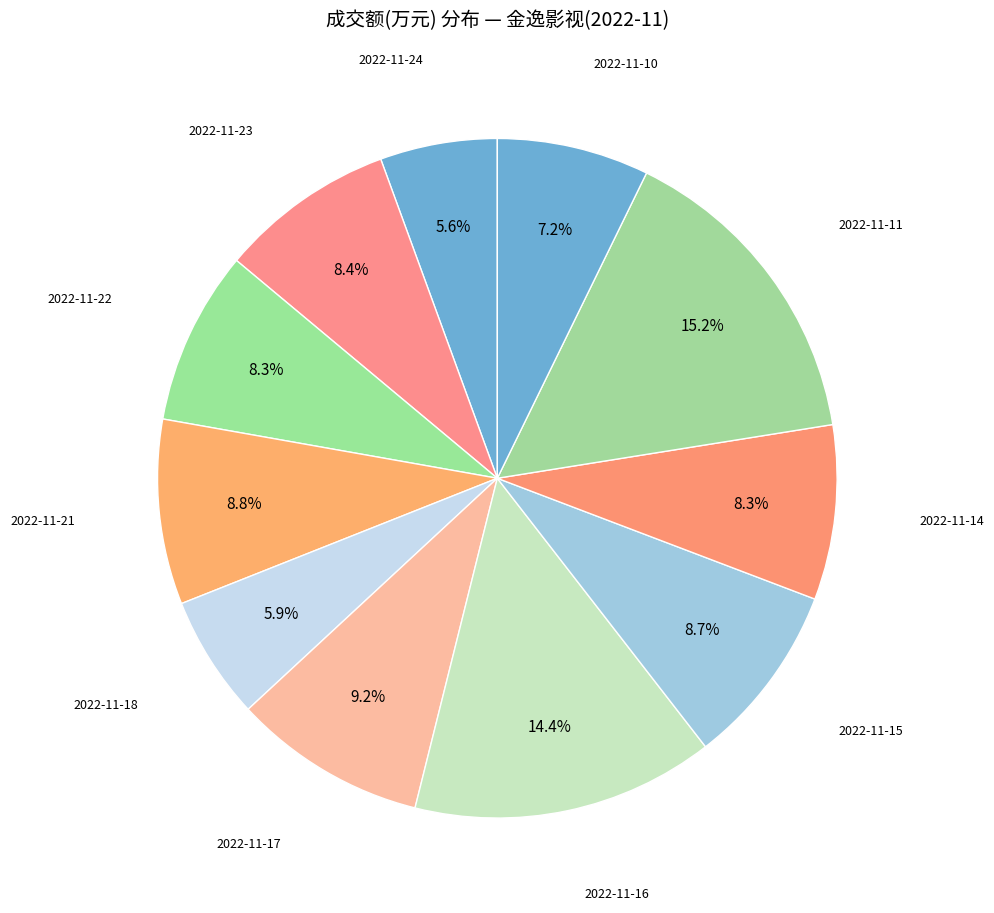

How many slices are in this pie chart?

11